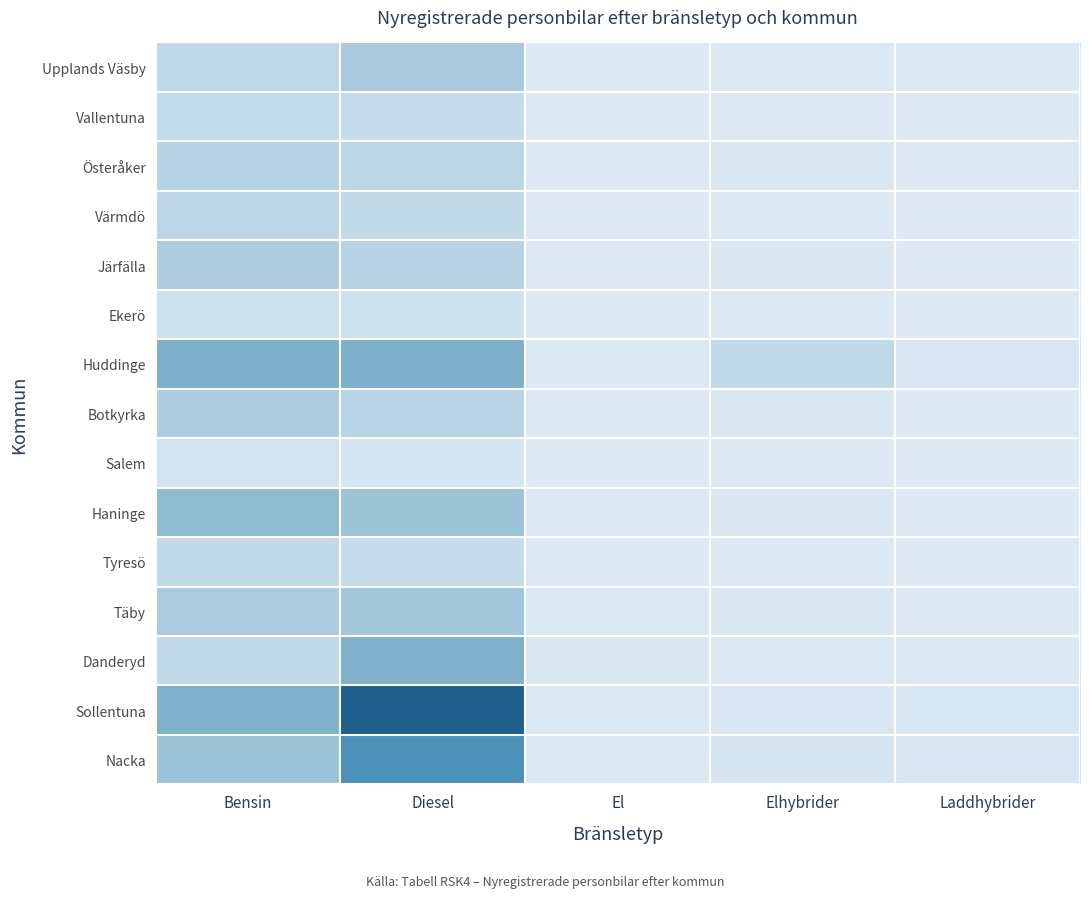

How many series are shown in this chart?

15